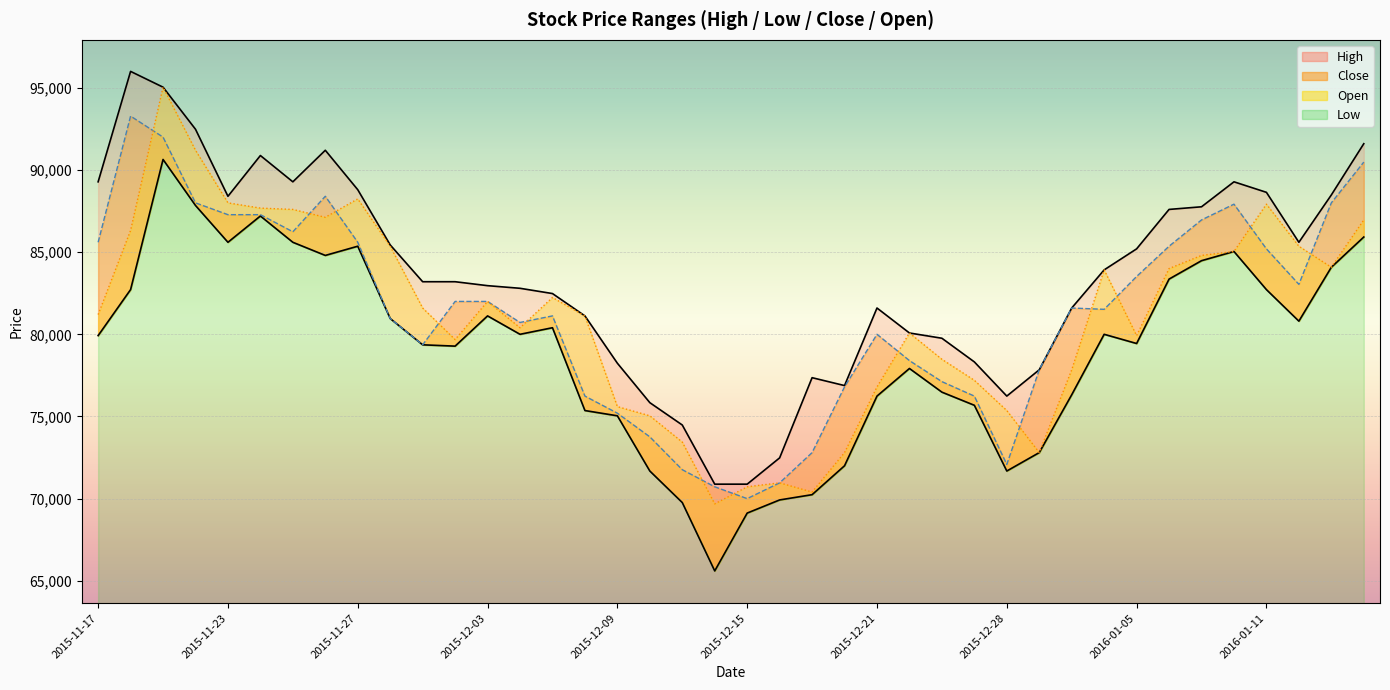

True or false: High and Low cross at least once.

False